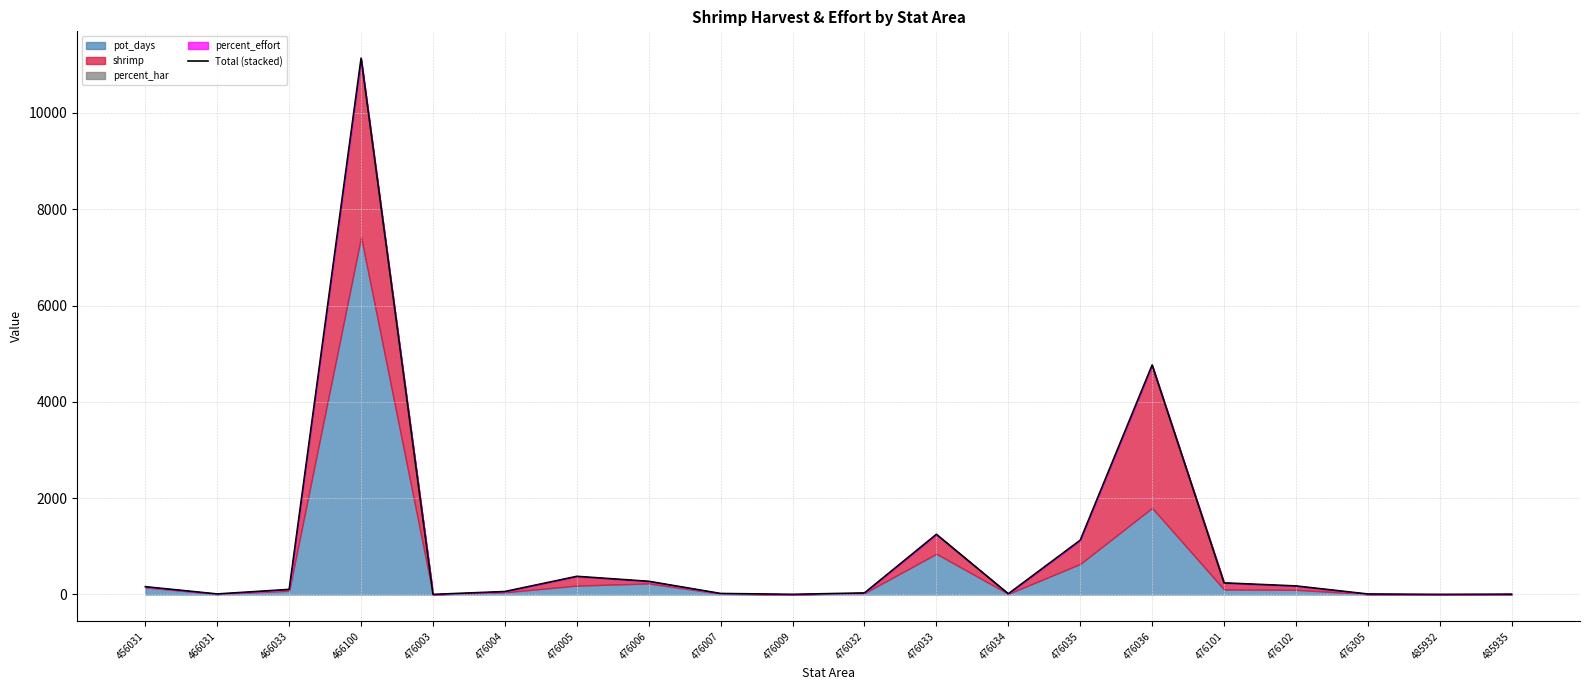

What is the value of the 15th point from the left?

4765.9